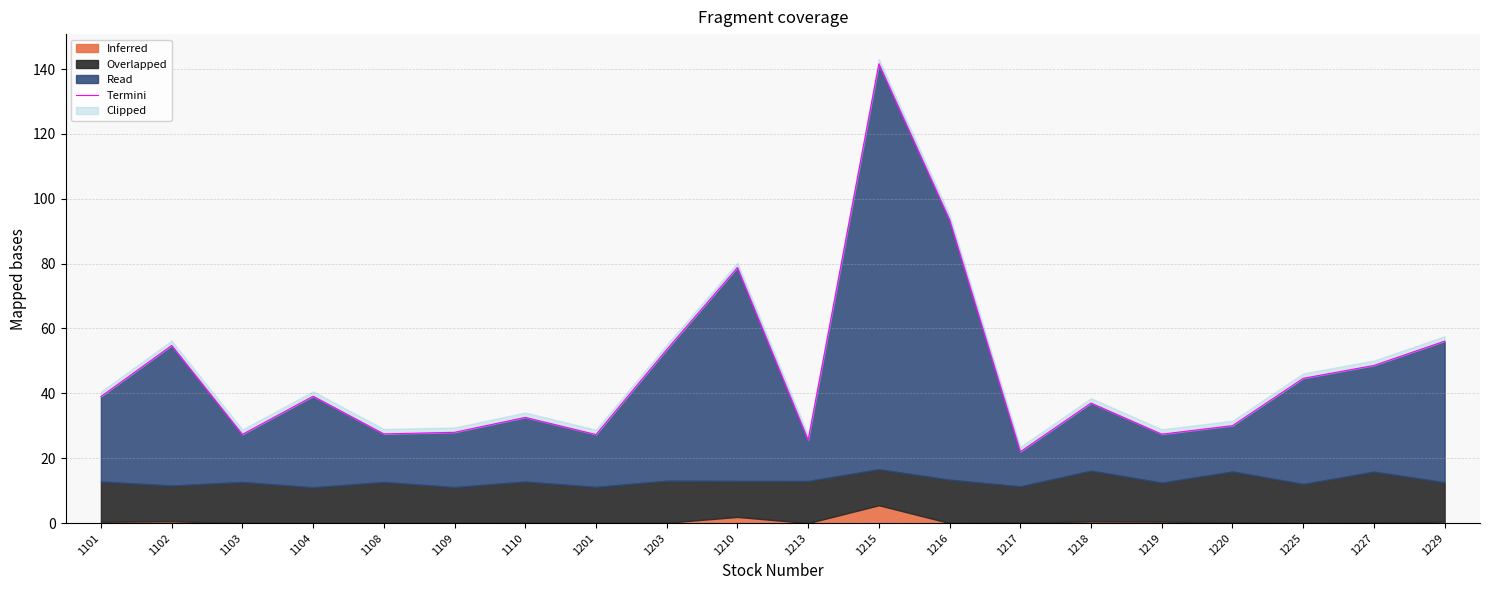

What is the value of the 15th point from the left?

37.0